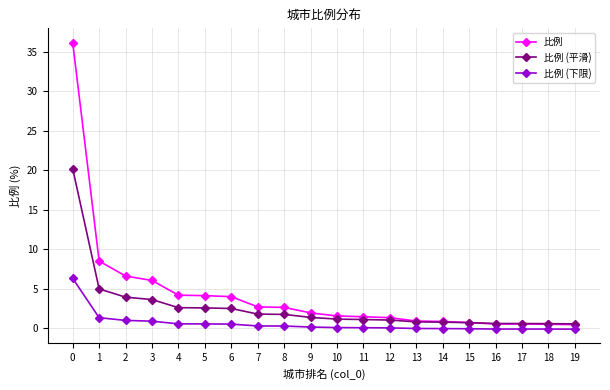

What is the spread (max minus min) of values at 6?

3.5